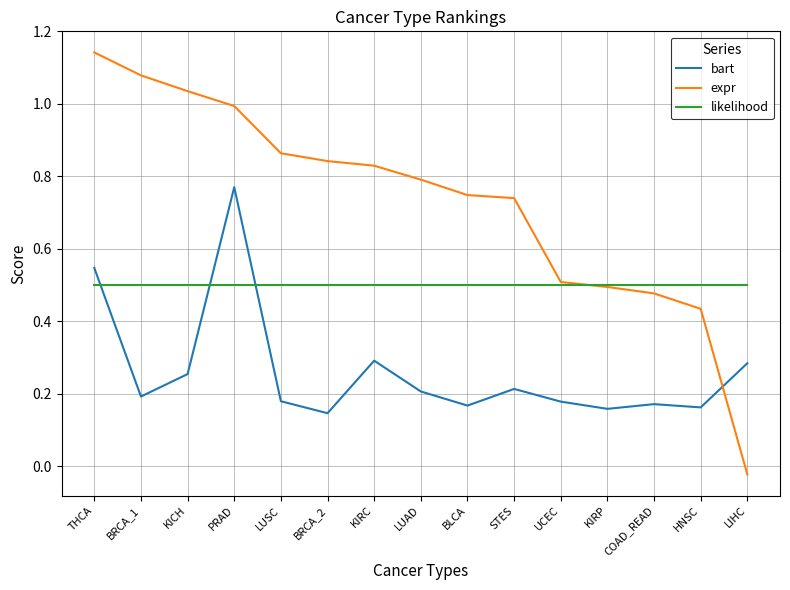

What are all the series names shown in the legend?

bart, expr, likelihood